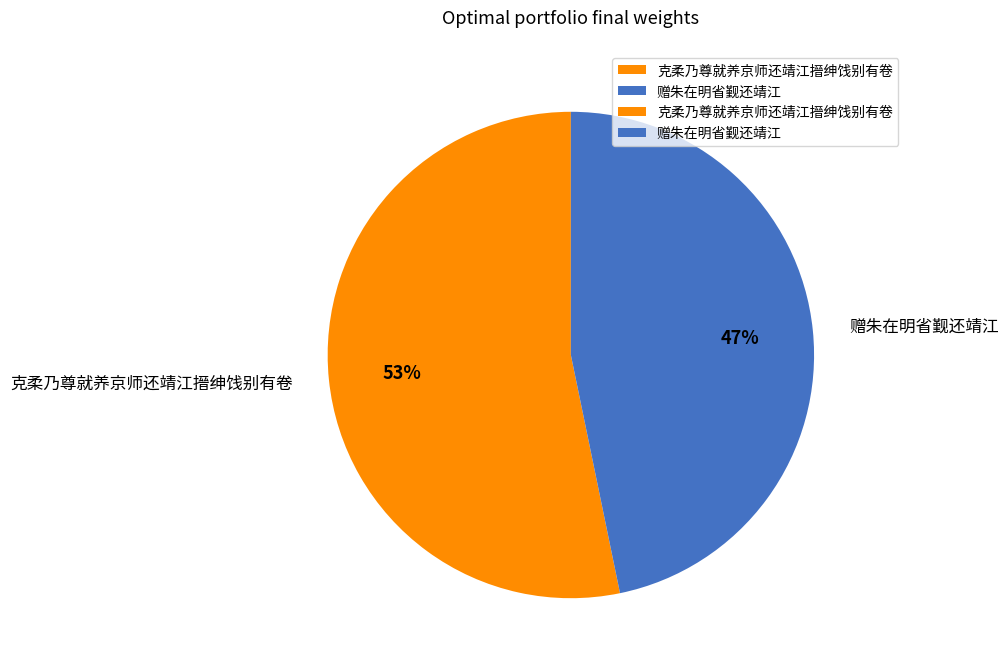

Count the number of slices in the pie.

2